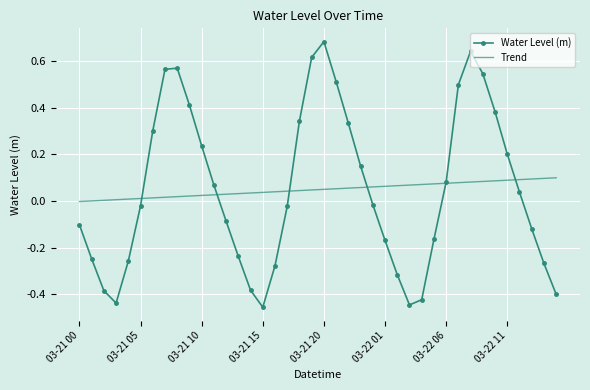

Rank the series by their maximum value, from highest to lowest.

Water Level (m), Trend